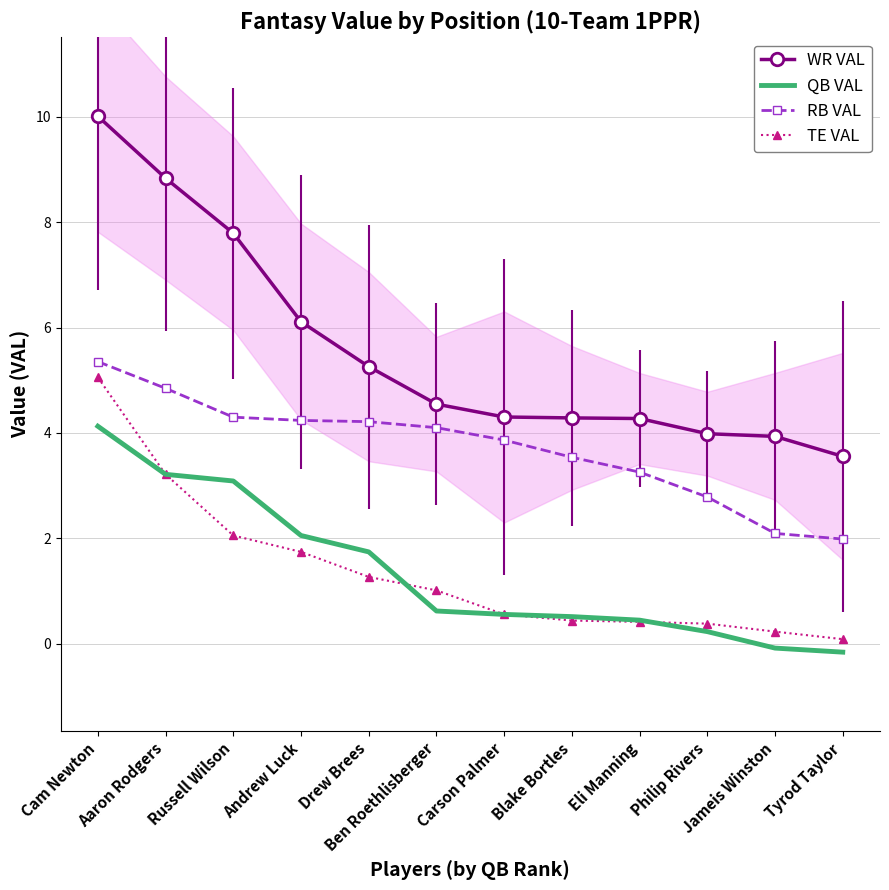

At how many categories does at least one series exceed 6?

4